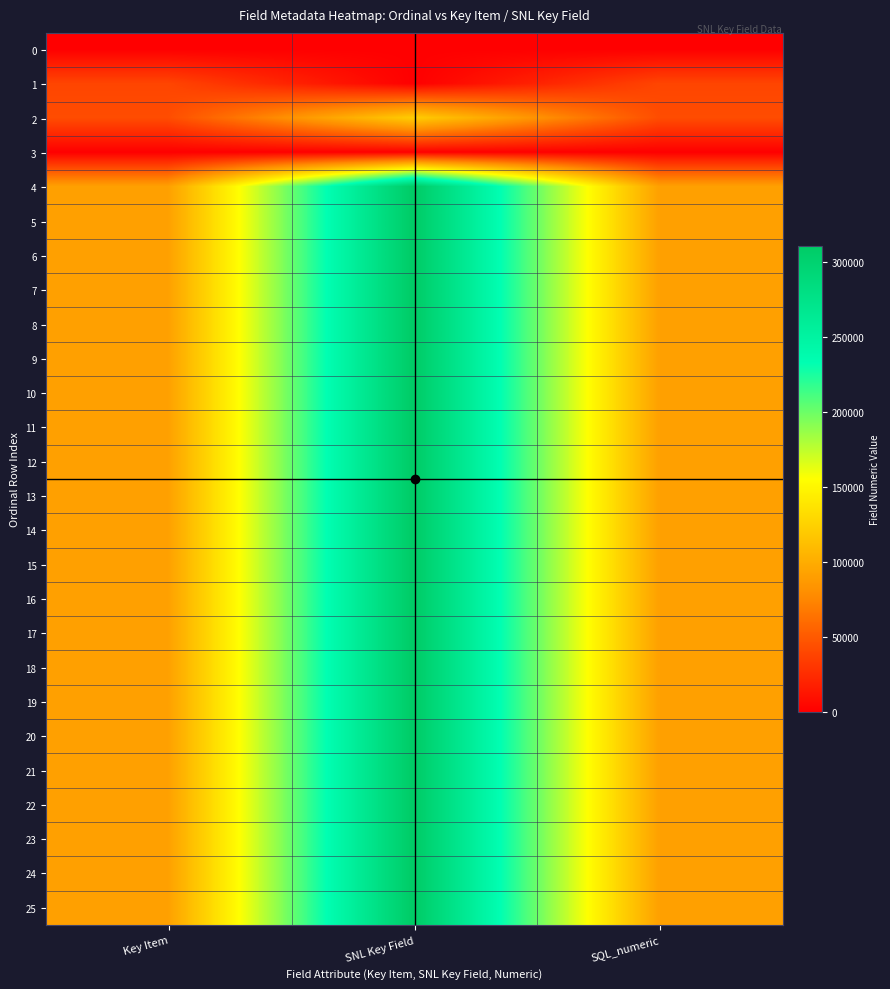

How many data points does each series have?

3